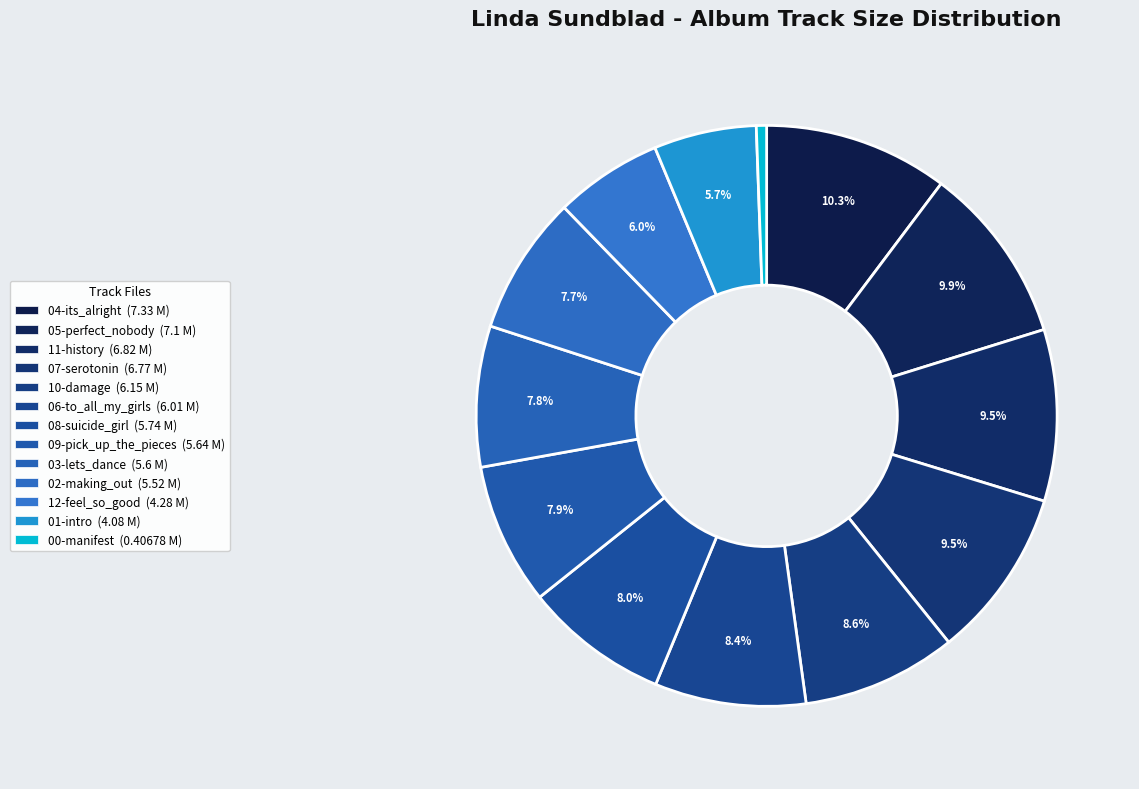

How many slices are in this pie chart?

13